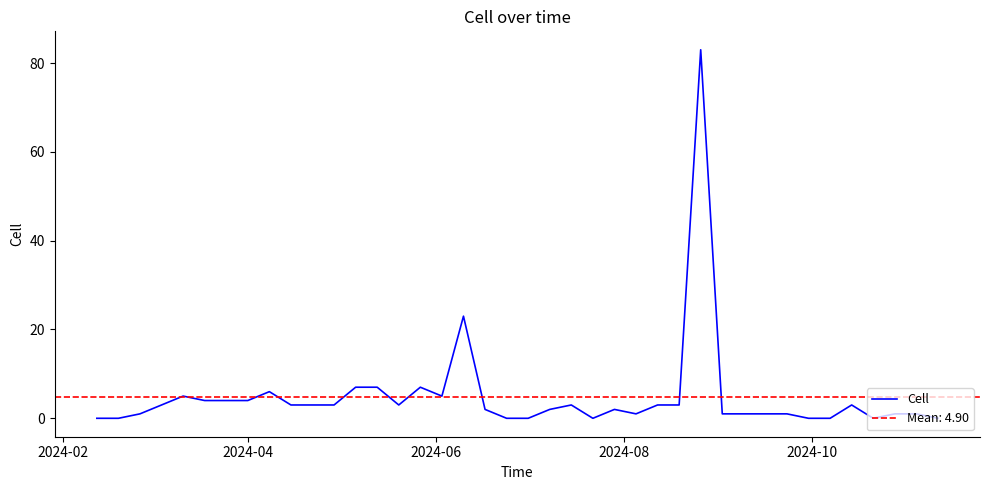

How many lines are shown in the chart?

1